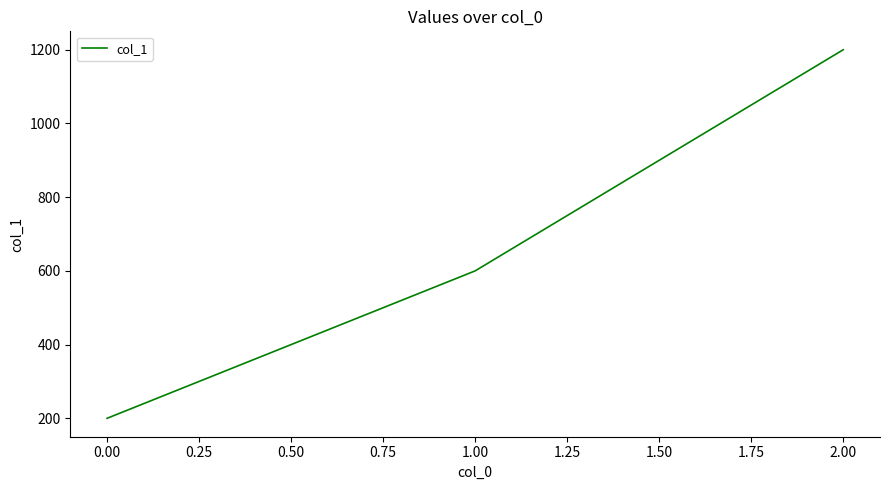

Reading left to right, what are all the values shown in this chart?

200	600	1200